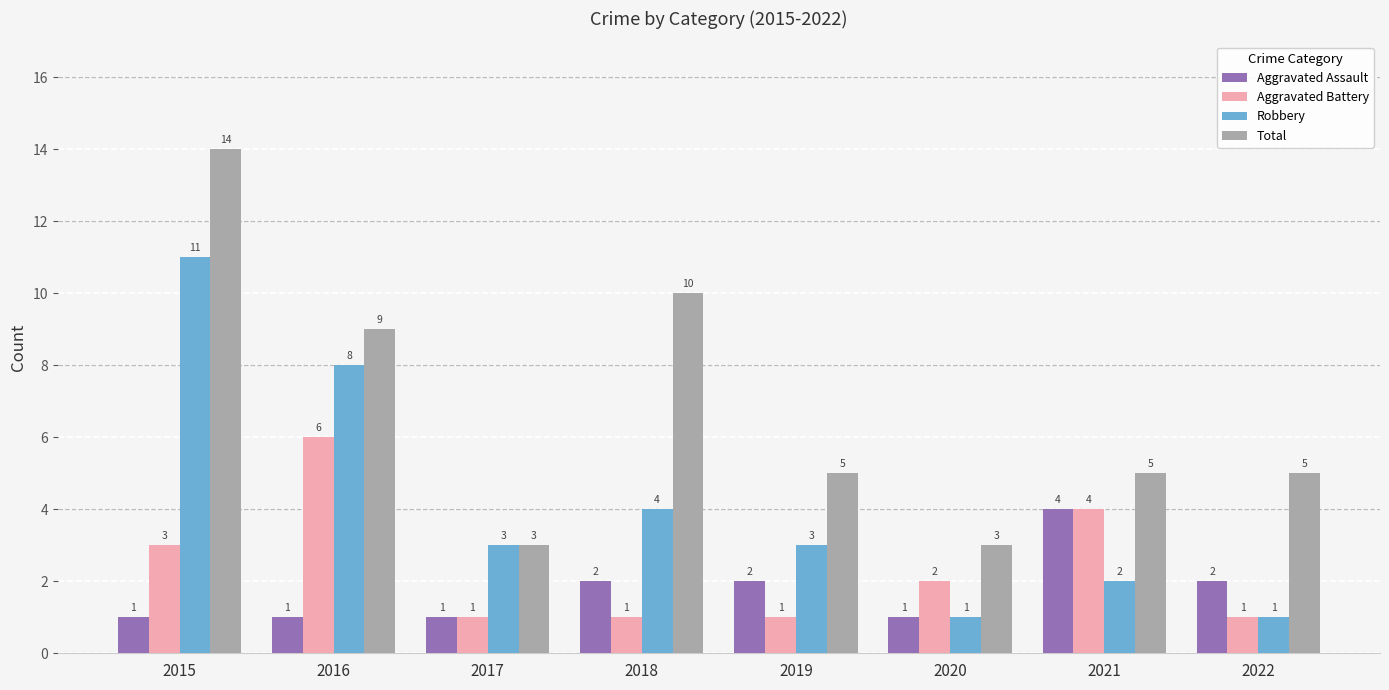

How many bars are there in each group?

4